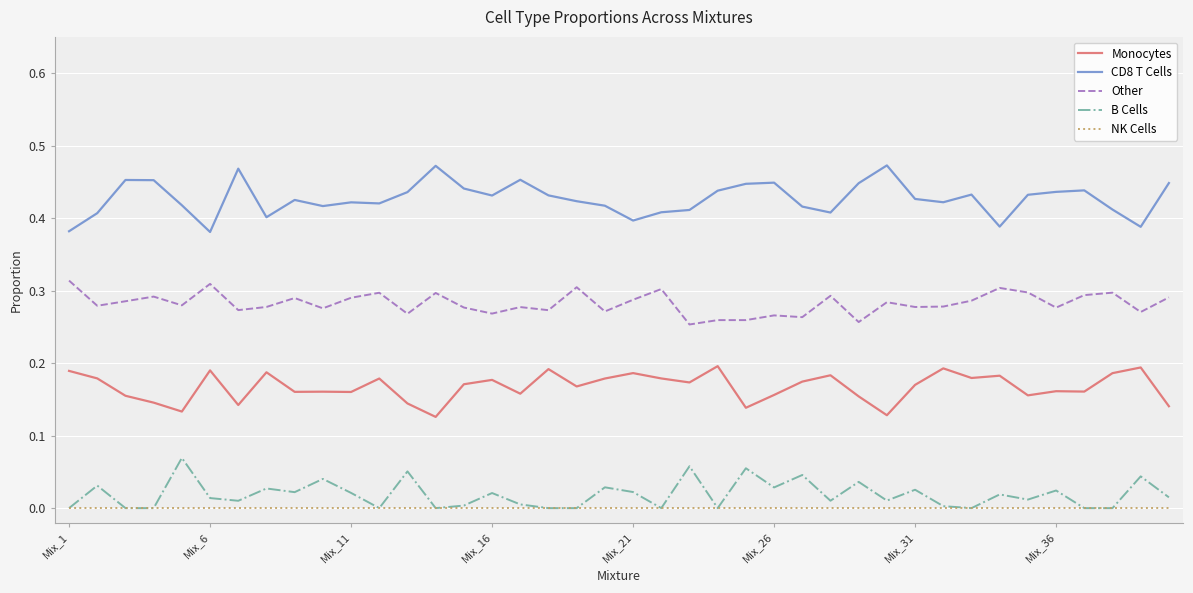

True or false: Other and Monocytes intersect in this chart.

False